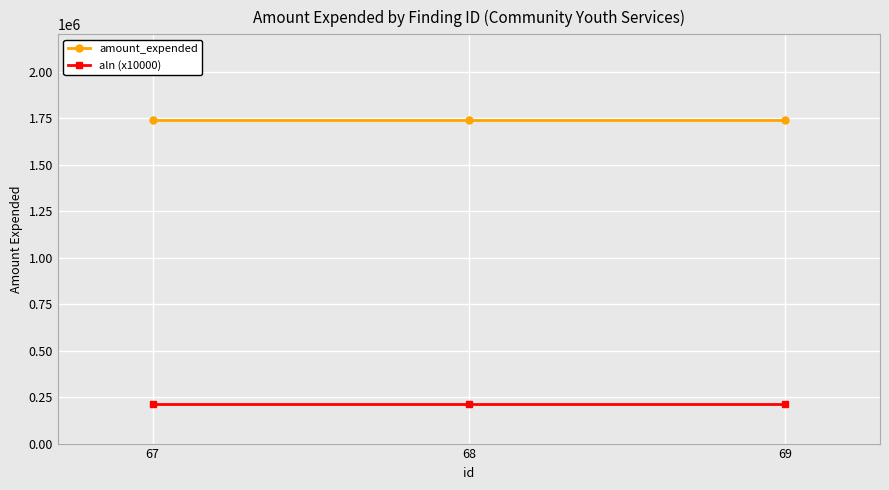

Reading left to right, transcribe all the data shown in this chart.

amount_expended: 67=1738669	68=1738669	69=1738669
aln (x10000): 67=210230	68=210230	69=210230